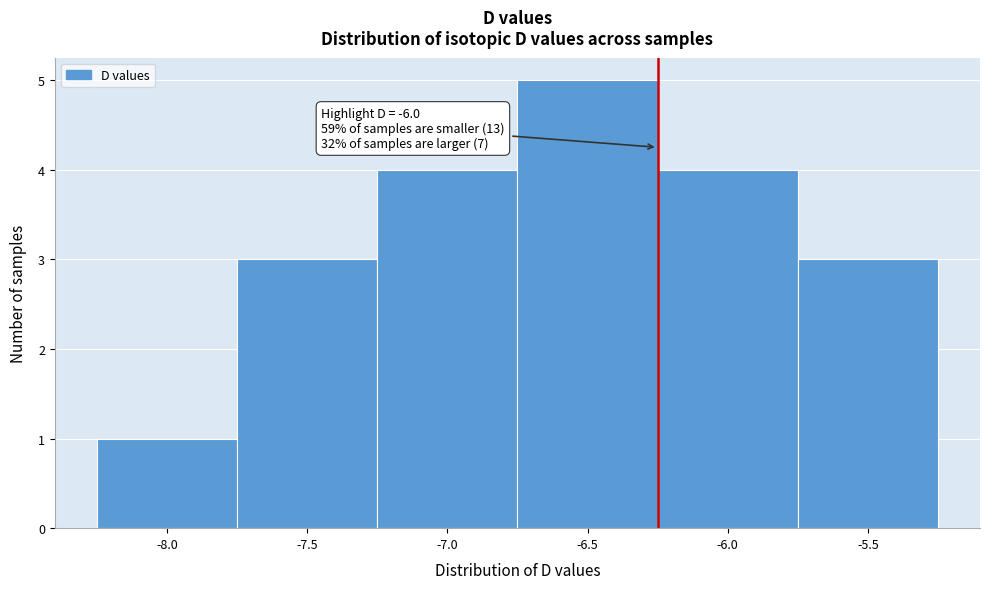

Reading right to left, list all the values displayed in this chart.

-5.5=3	-6.0=4	-6.5=5	-7.0=4	-7.5=3	-8.0=1